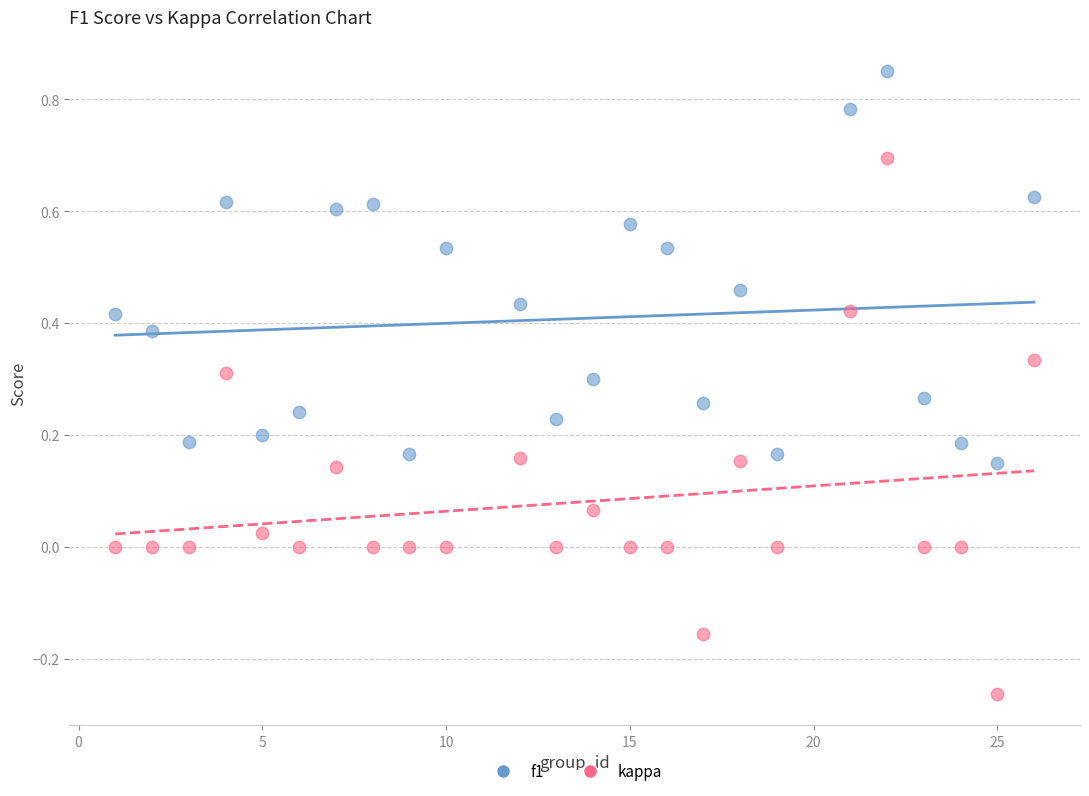

Which series contains the lowest Y value?

kappa